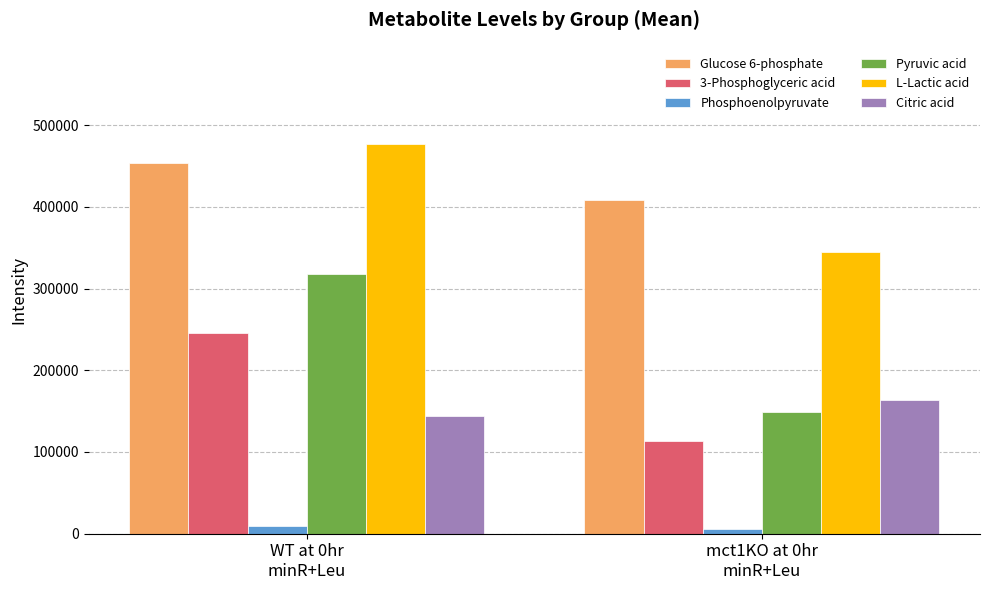

Reading left to right, list all the values displayed in this chart.

Glucose 6-phosphate: 453552.8	408800.0
3-Phosphoglyceric acid: 245883.1	113154.6
Phosphoenolpyruvate: 9822.5	5787.7
Pyruvic acid: 317552.6	149061.6
L-Lactic acid: 476820.3	344916.3
Citric acid: 144590.1	164195.6